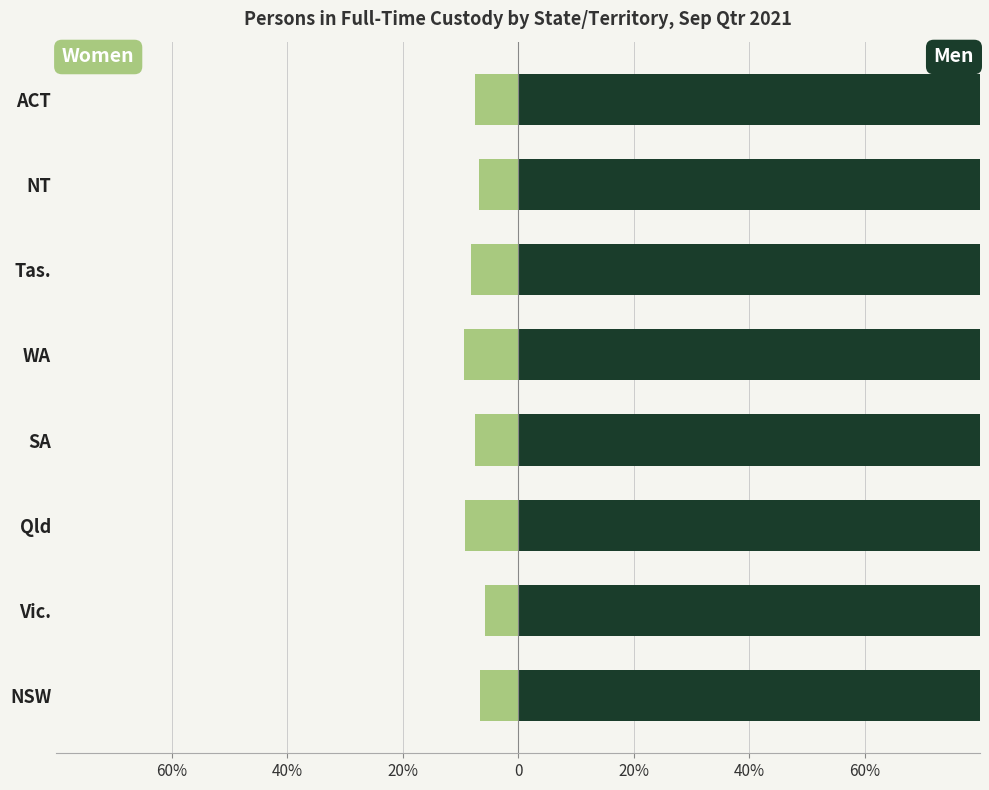

What is the greatest value displayed?

94.4